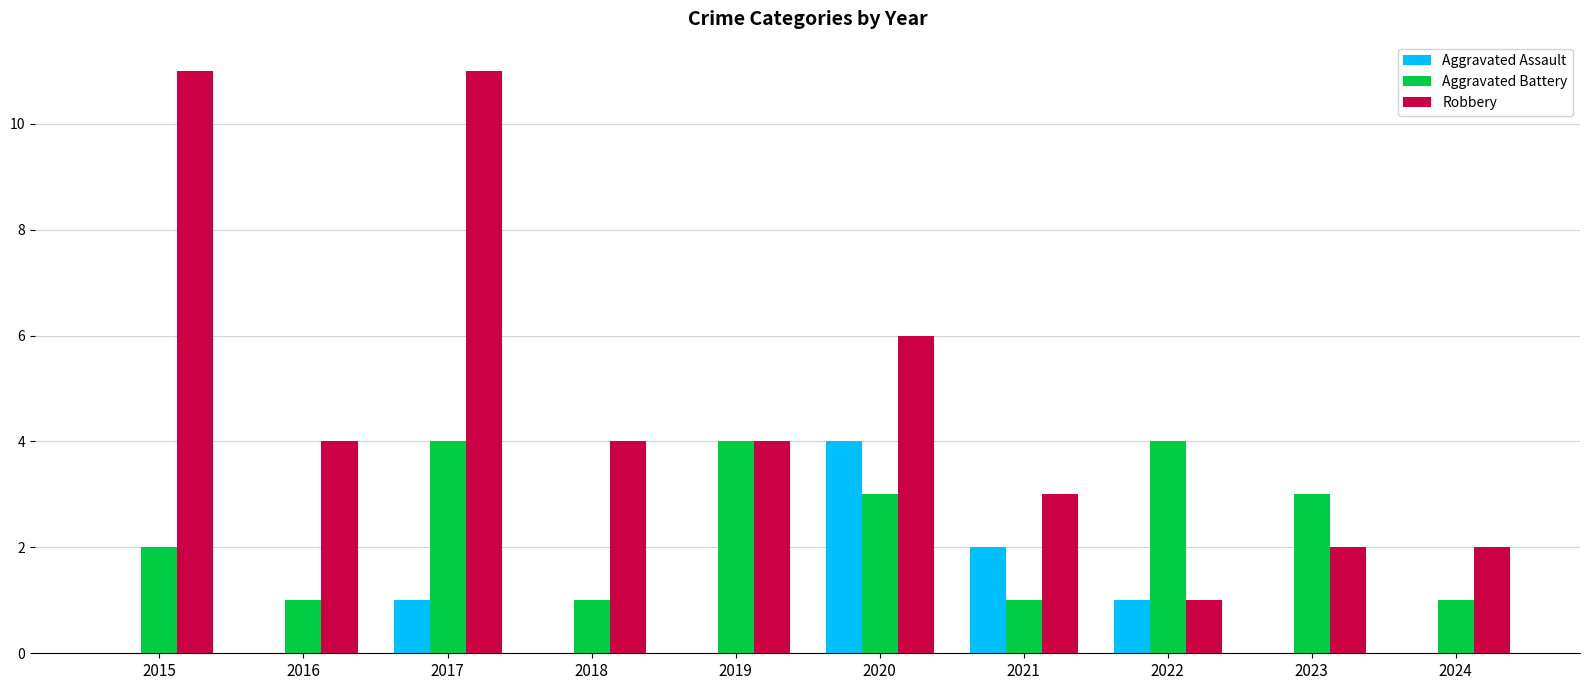

At which category is the sum across all series the highest?

2017